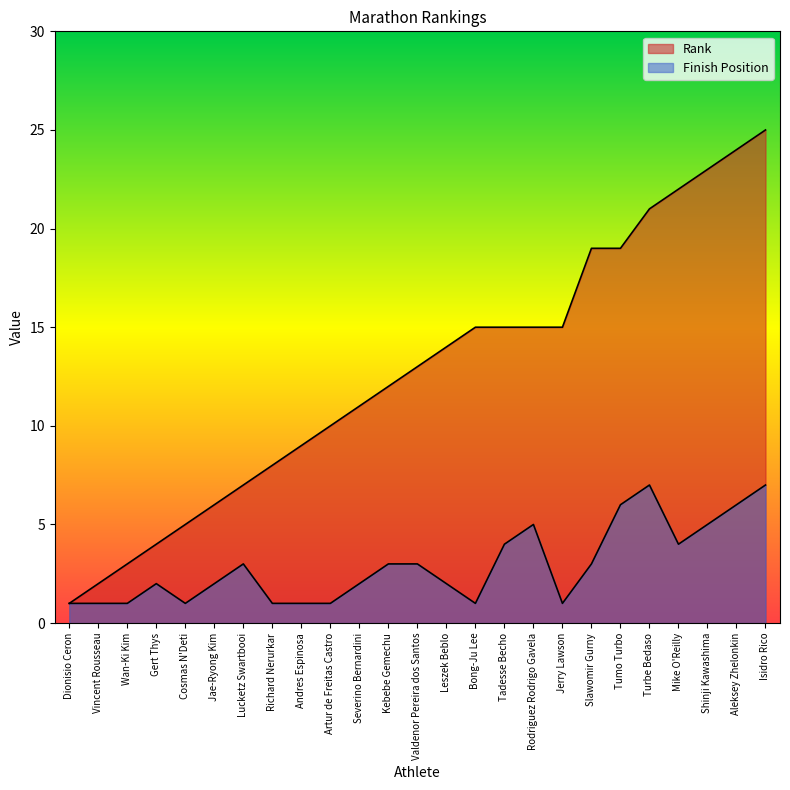

At how many categories does at least one series exceed 22?

3